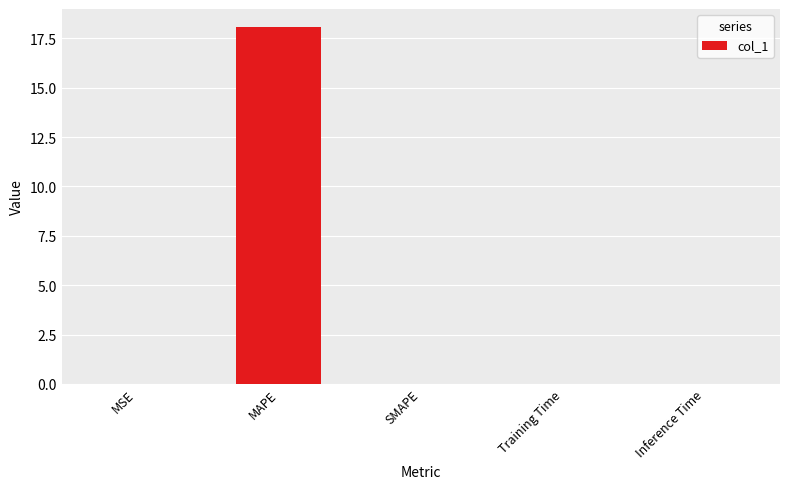

Is it true that the value at MAPE is 18.1?

True